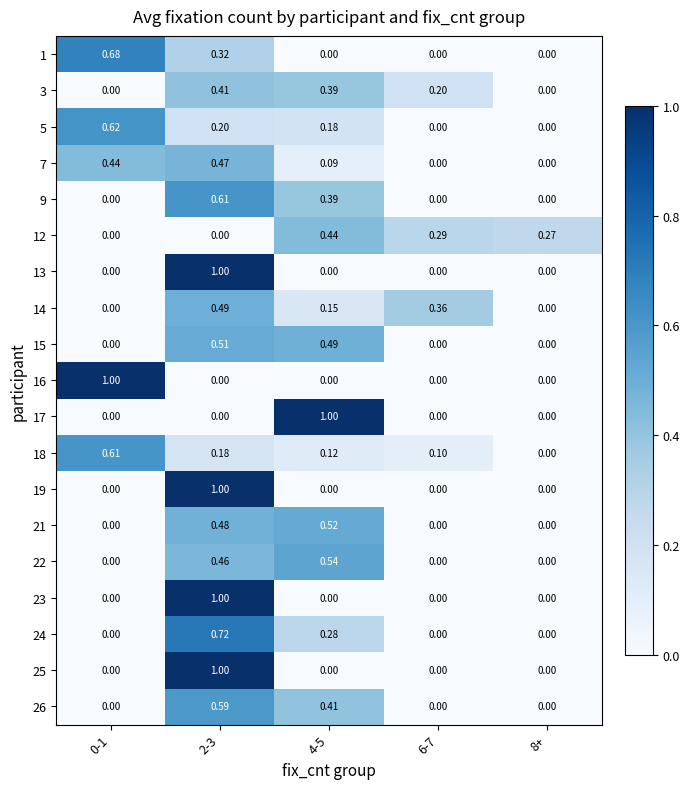

Is the value of 3 at 8+ greater than the value of 15 at 2-3?

No